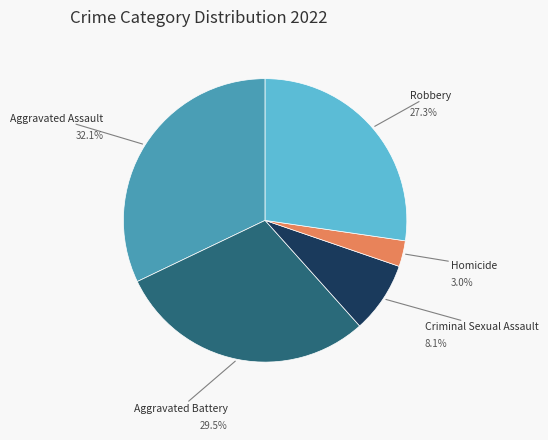

Does any single category account for the majority?

No